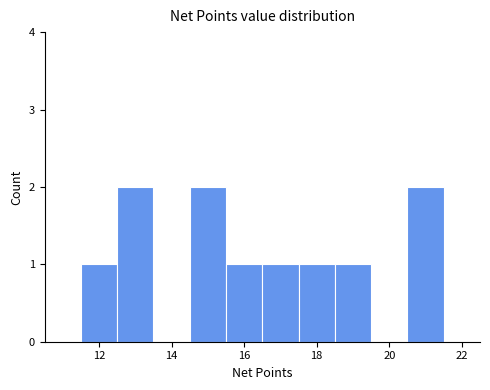

How tall is the bar that spans 14.5 to 15.5 on the x-axis? Neither the bar edges nor the heights are printed on the chart, so give them approximately, as read against the axes.

2